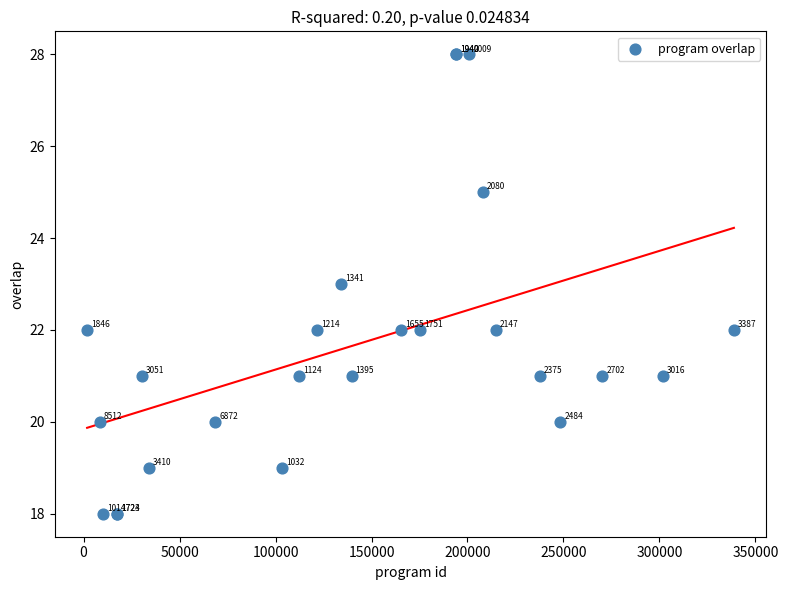

What Y value in the scatter plot is closest to 23?

23